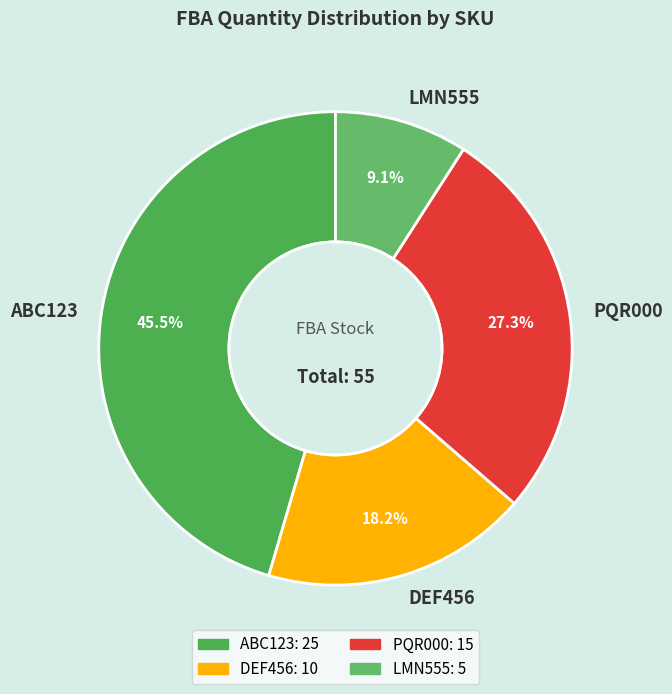

How many slices are in this pie chart?

4